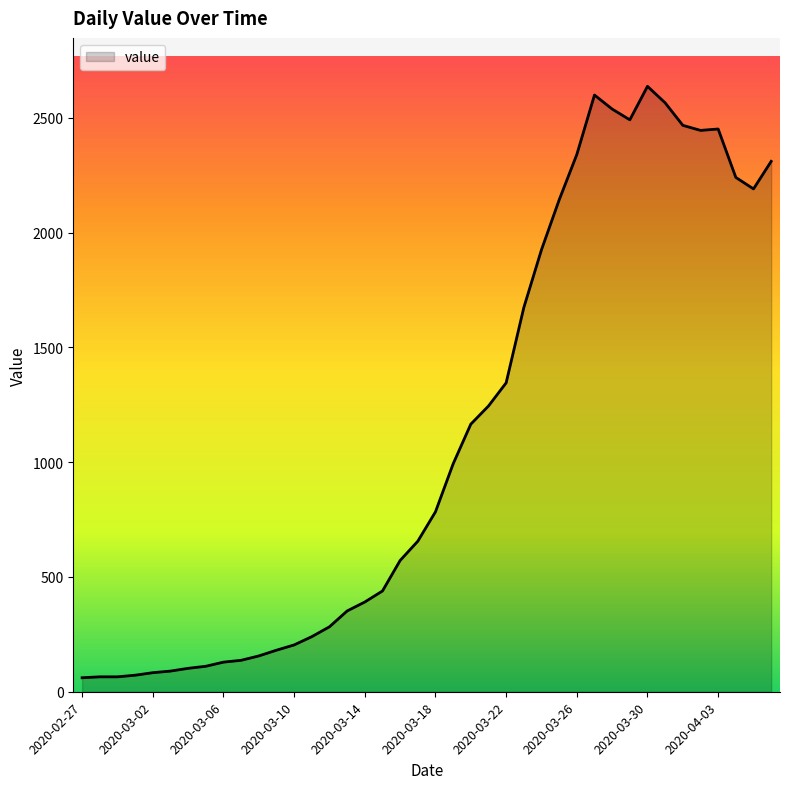

Count the number of categories in the chart.

40